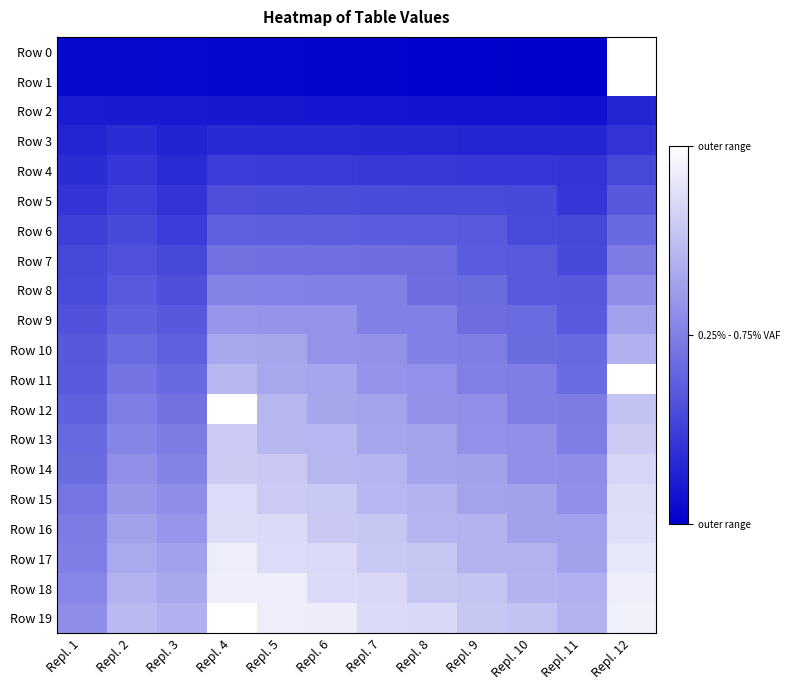

Which series has the widest spread of values?

Row 19